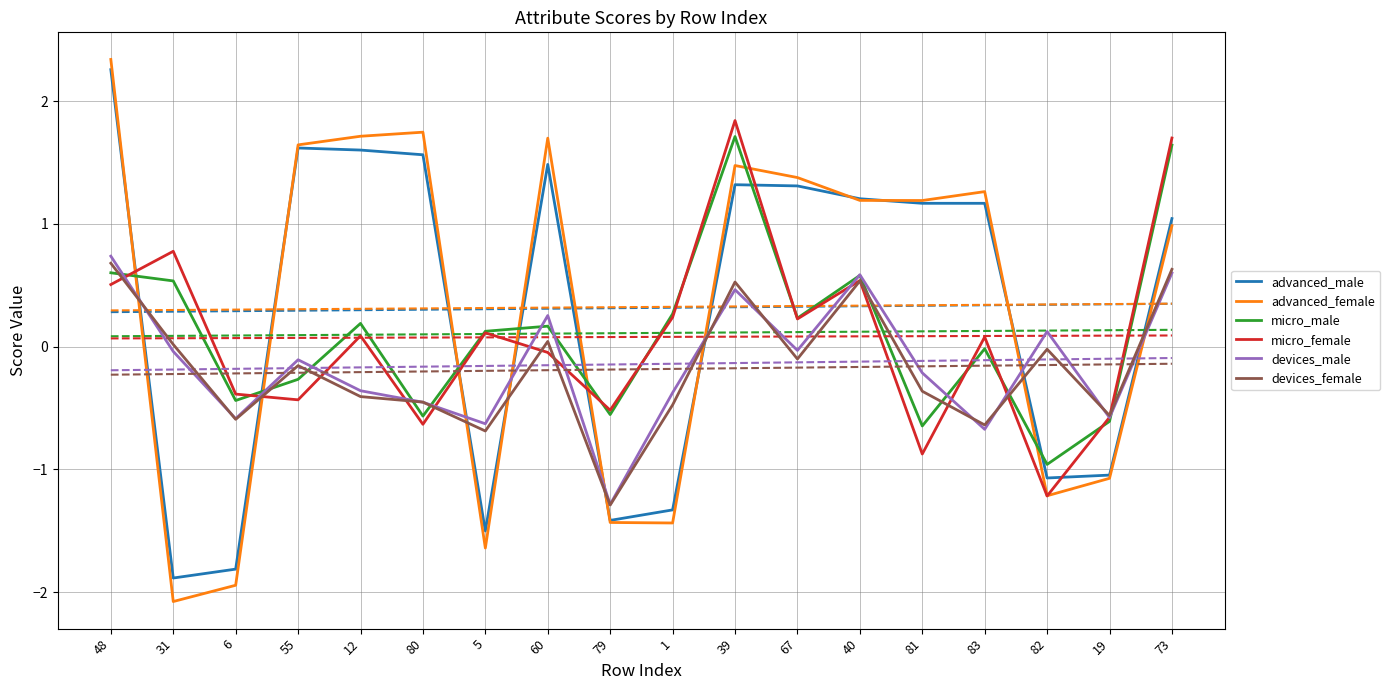

Rank the series by their maximum value, from highest to lowest.

advanced_female, advanced_male, micro_female, micro_male, devices_male, devices_female